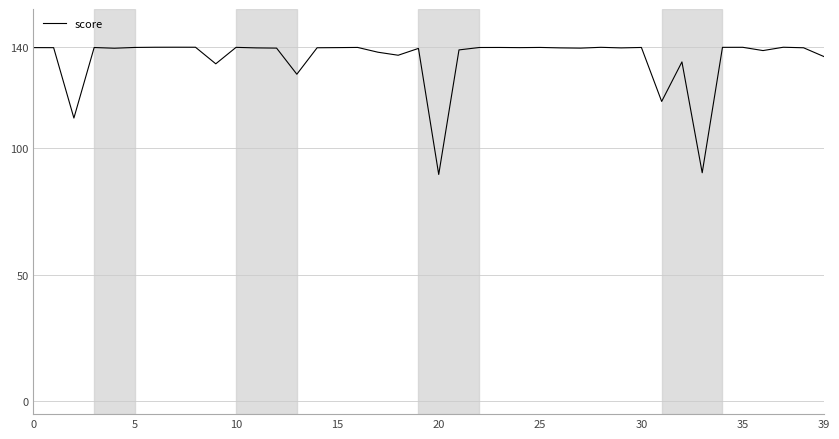

What is the difference between the second highest and minimum values?

50.2